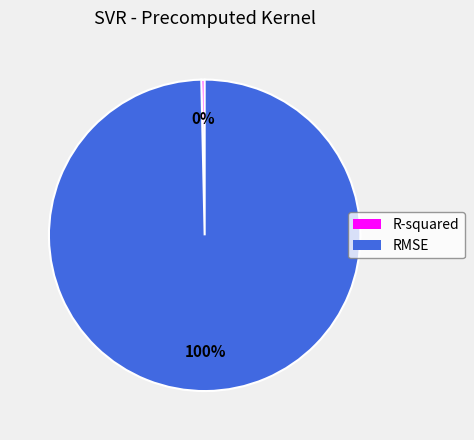

To the nearest percent, what percentage of the pie is RMSE?

100%